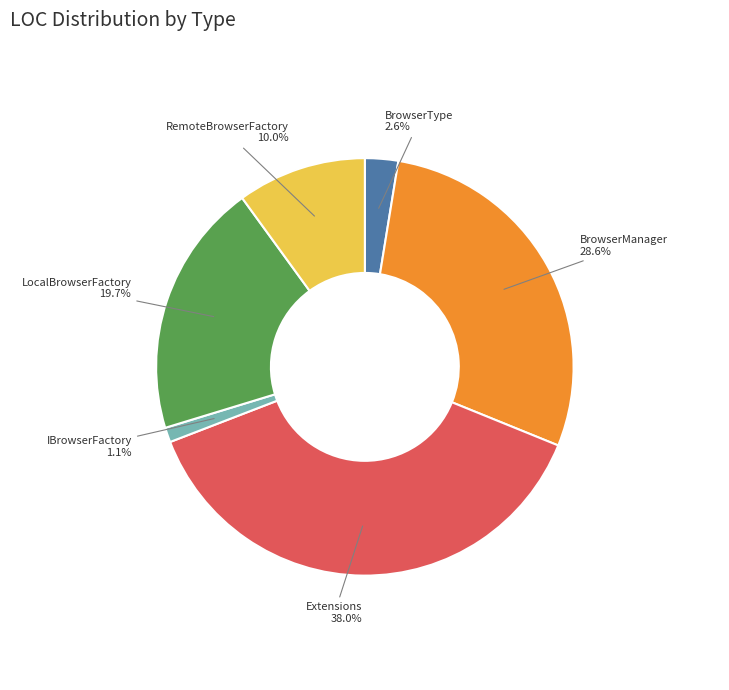

Combined, what portion of the pie is IBrowserFactory and BrowserType?

3.7%